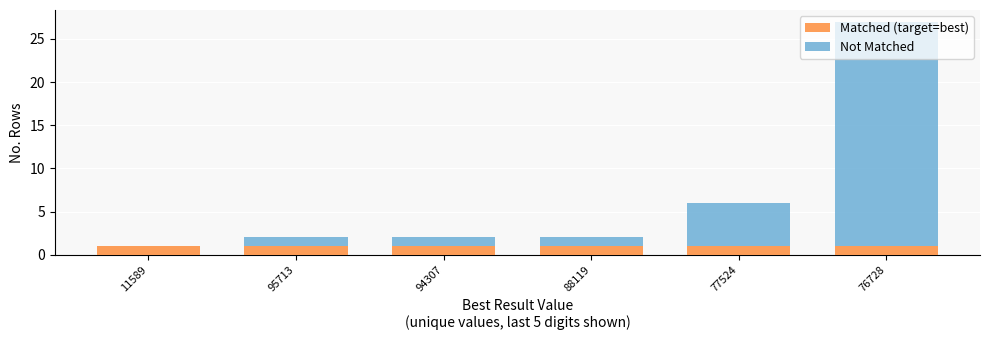

At which category is the sum across all series the highest?

76728